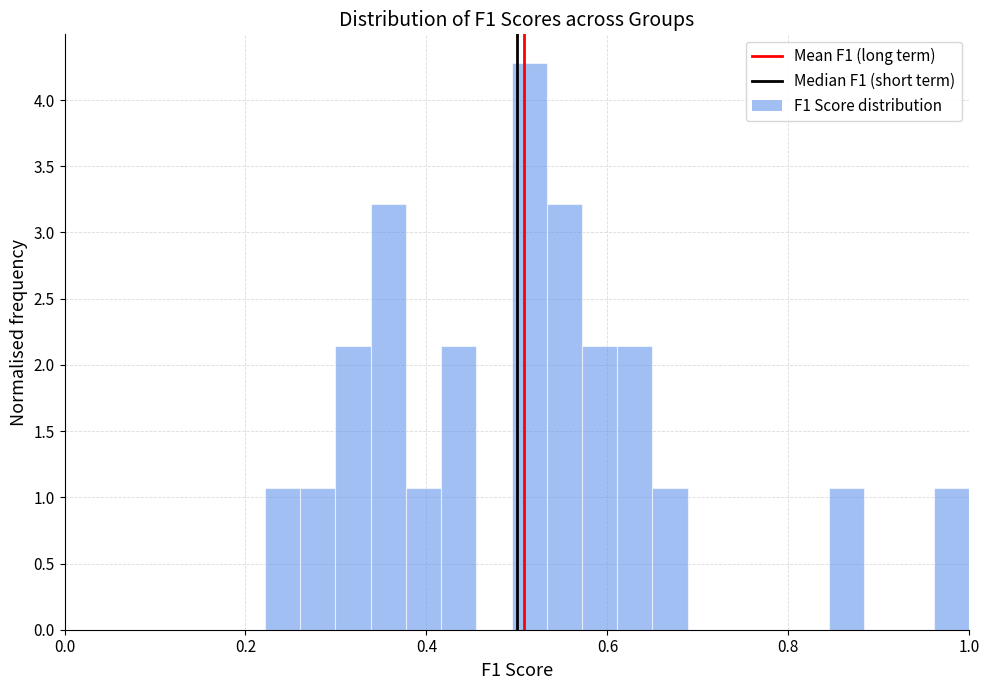

Around what value on the x-axis is the tallest bar? Give the approximate position of its centre, as read against the axis.

0.52